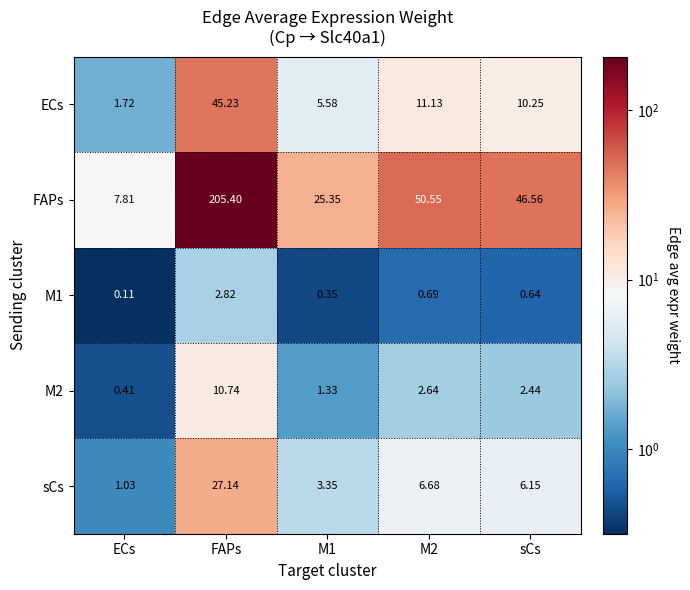

Where does the M2 series first go above 2?

FAPs